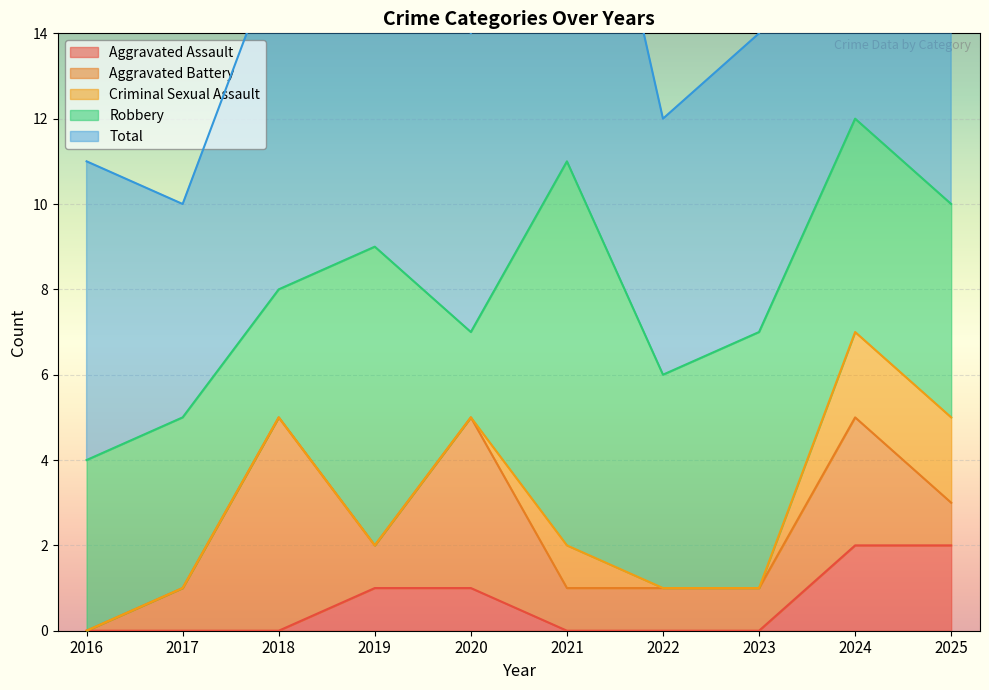

What is the value of the Robbery point at the 3rd from the left?

3